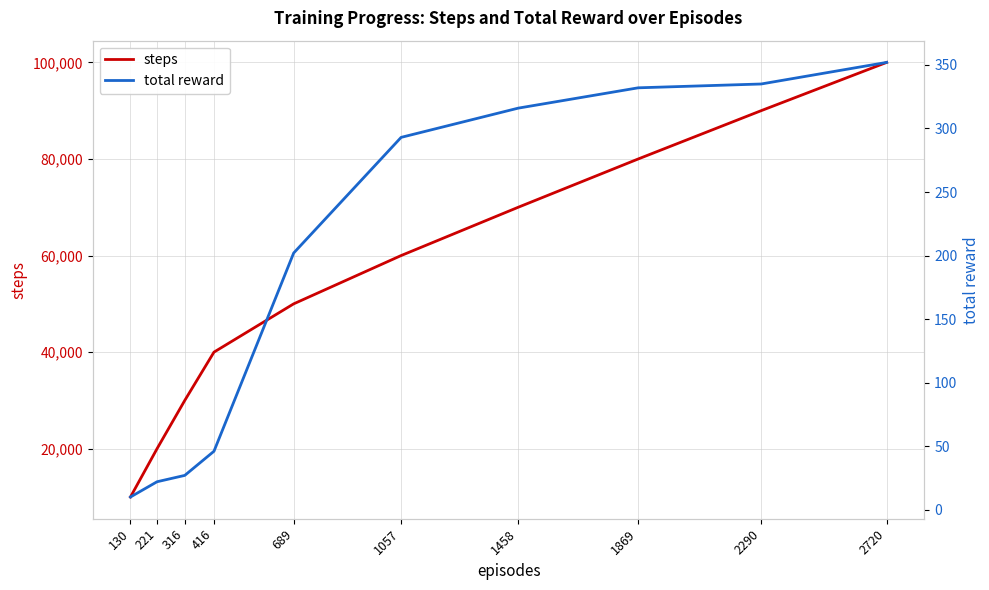

What is the lowest value of the steps series?

10000